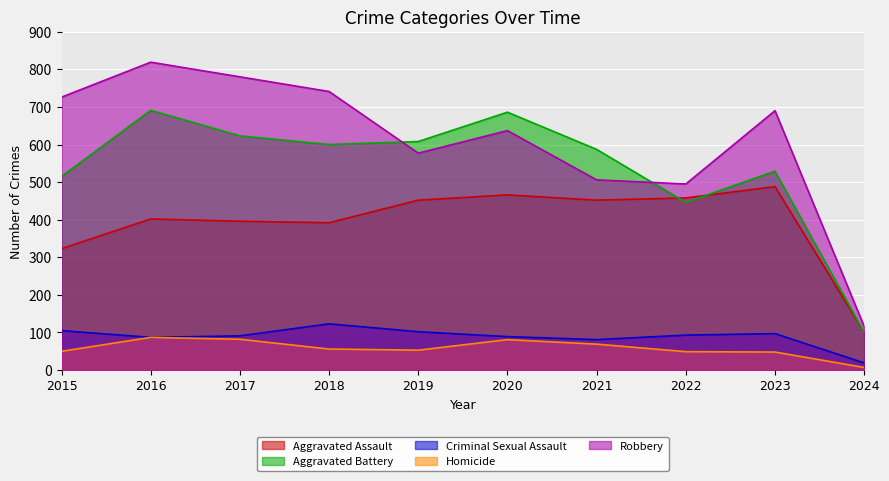

True or false: Robbery has a value of 577 at 2019.

True